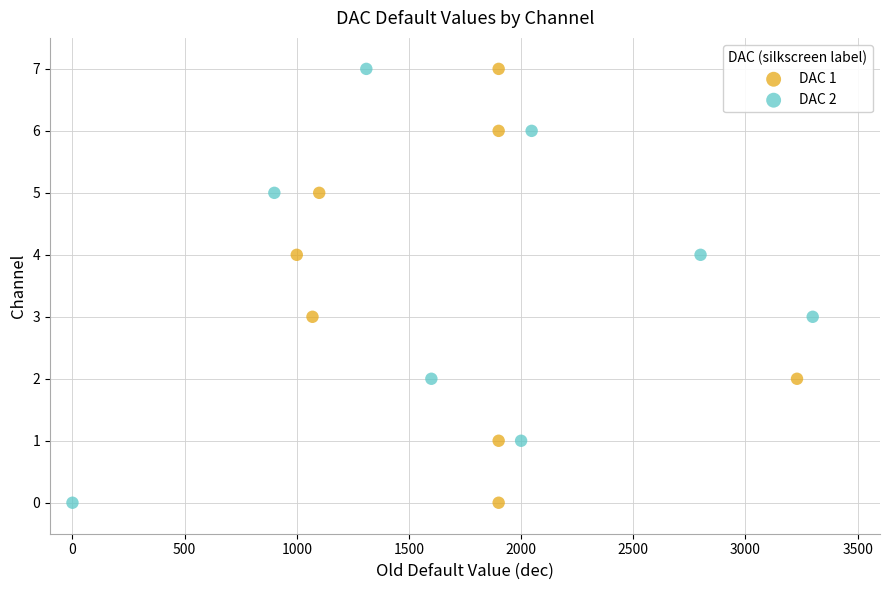

What are all the series names shown in the legend?

DAC 1, DAC 2